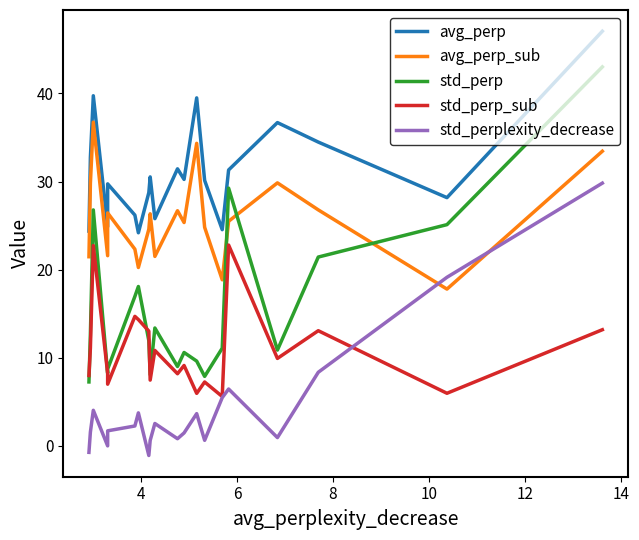

Is the value of std_perp_sub at 15 greater than the value of avg_perp at 14?

No